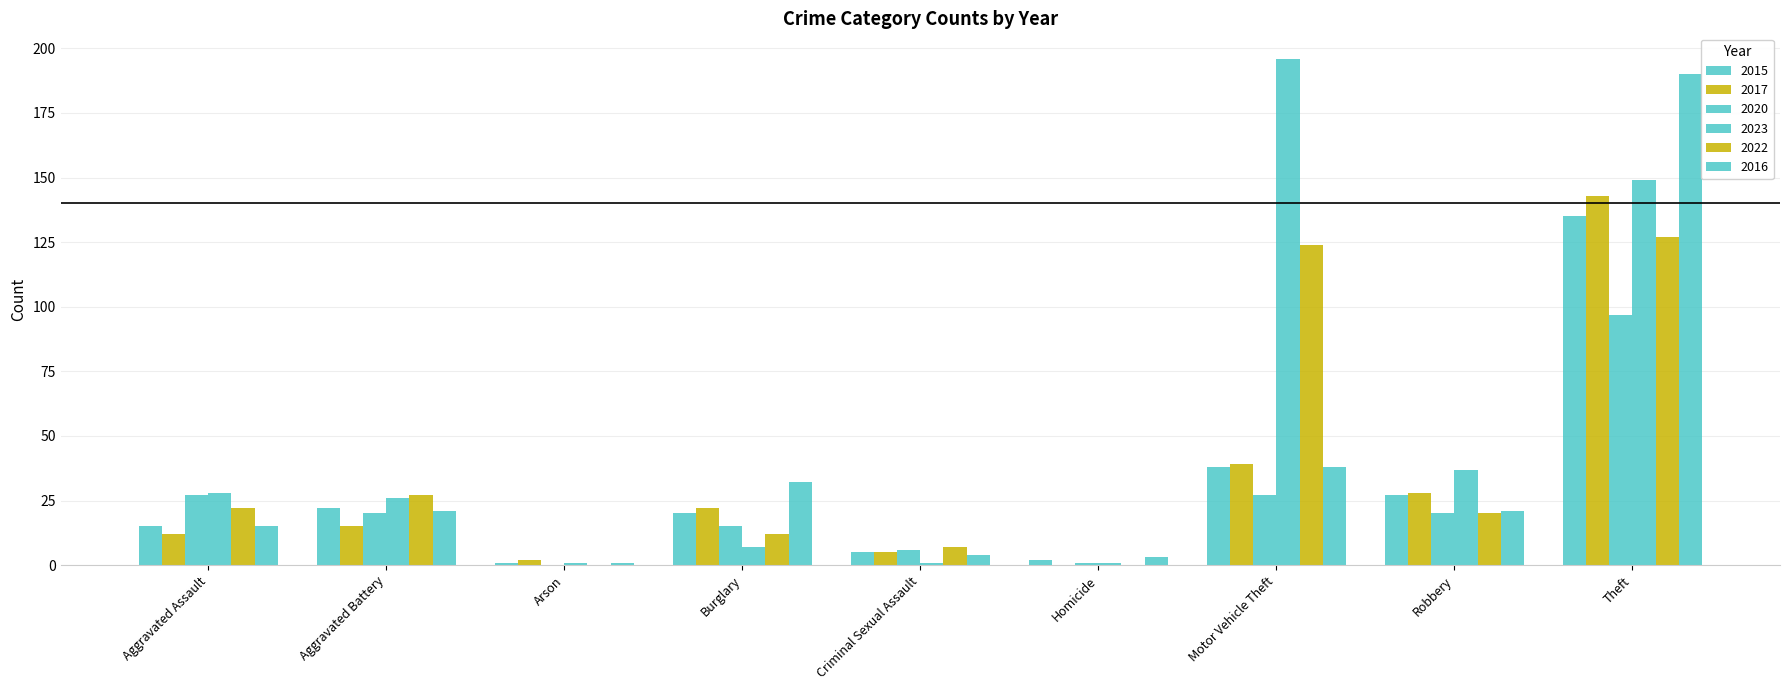

How many groups of bars are there?

9